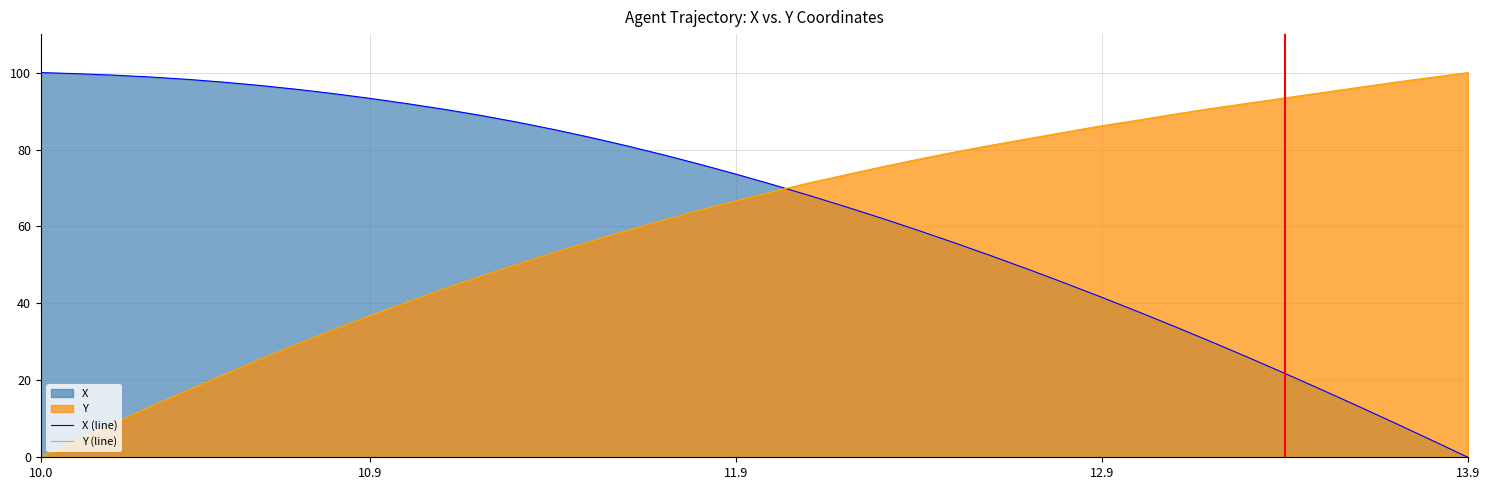

What is the greatest value displayed?

100.0